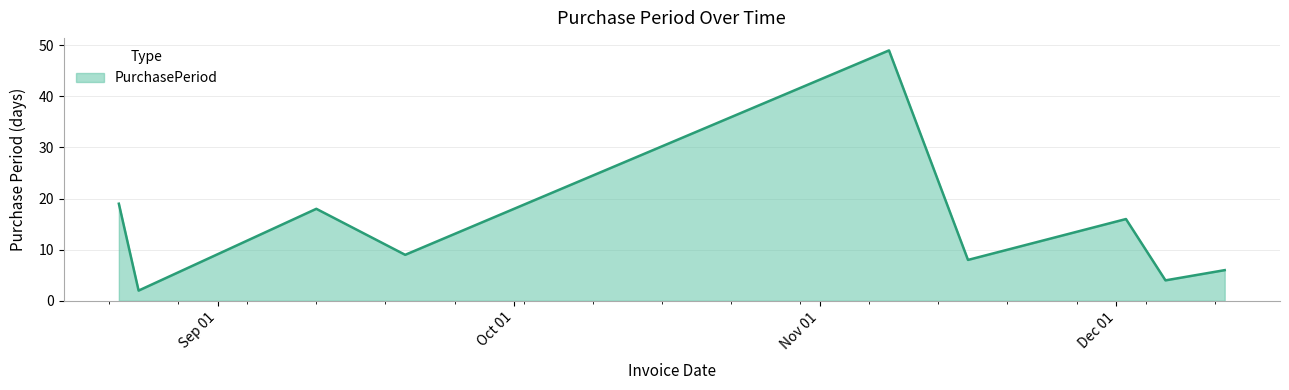

What is the difference between the maximum and minimum values?

47